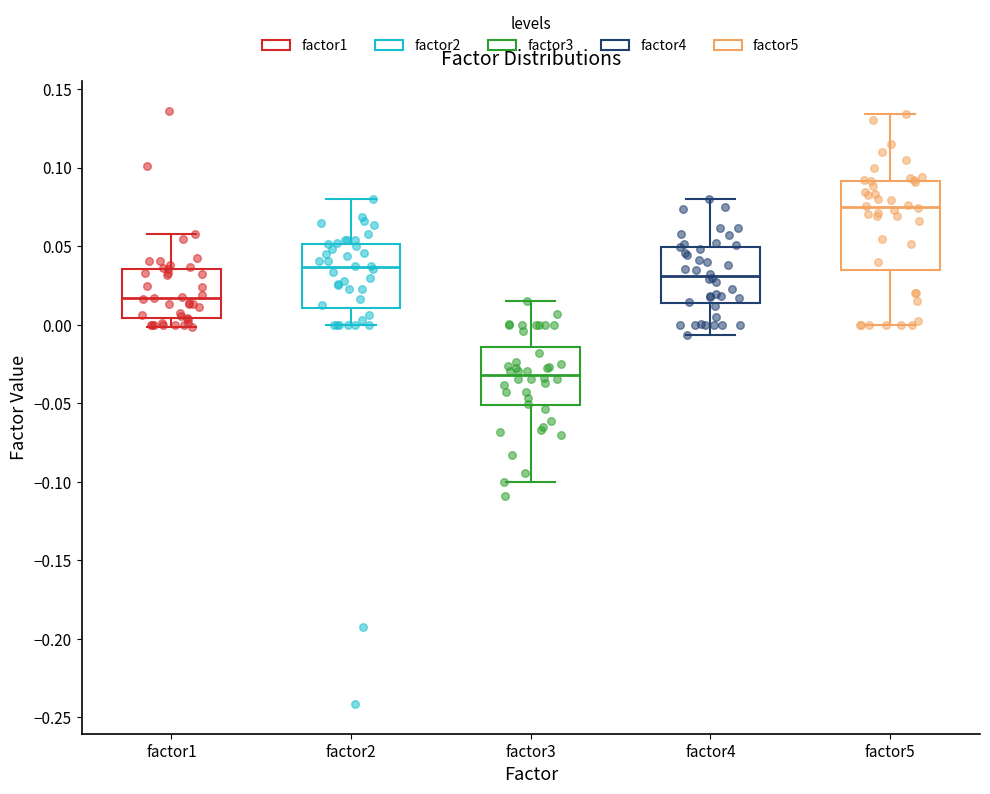

Which box's median line is the highest?

factor5